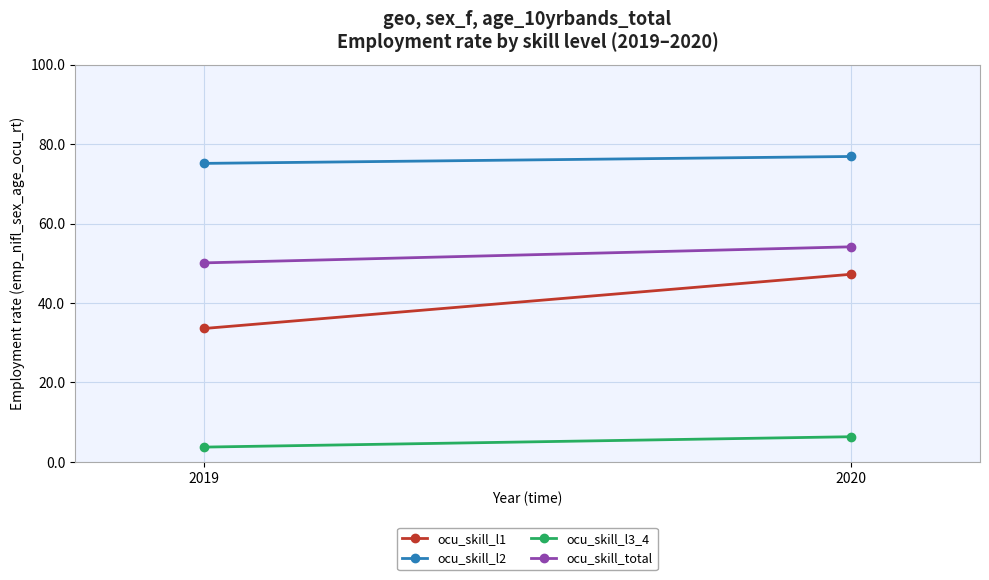

Read the ocu_skill_l3_4 value at 2019.

3.7